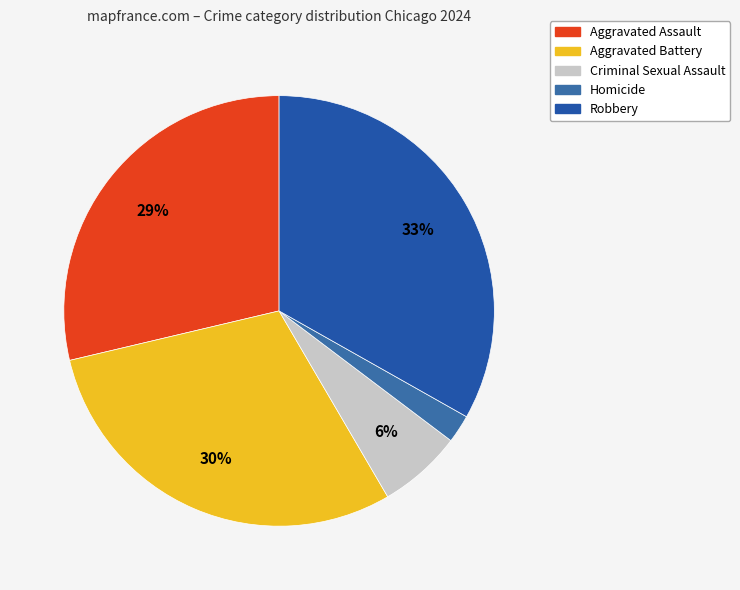

What is the largest slice in the pie chart?

Robbery